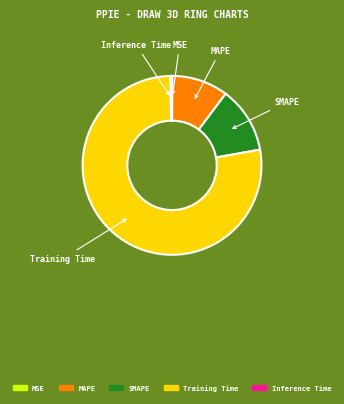

Is there a majority slice in this chart?

Yes